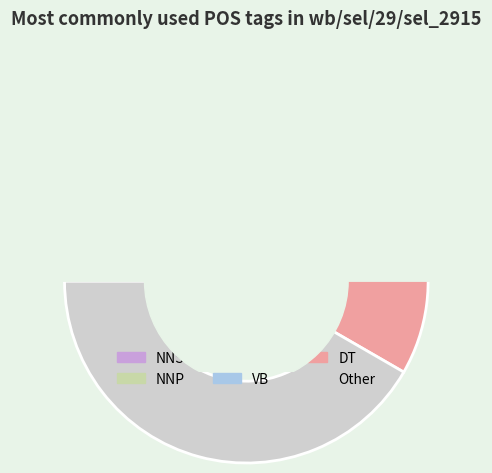

Which category has the smallest portion of the pie?

NNS